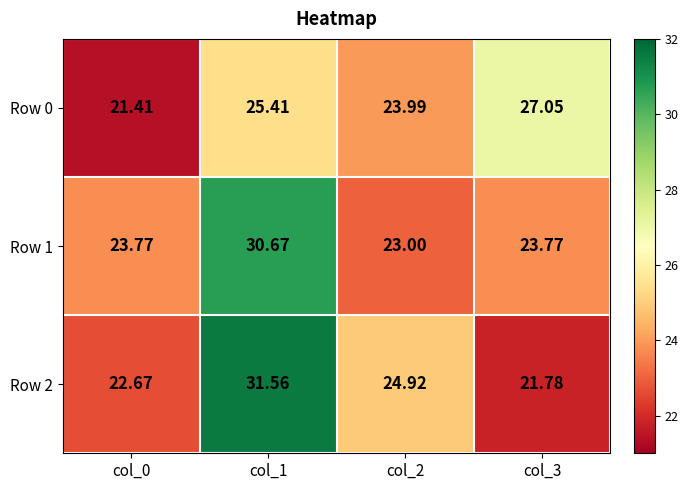

Is the value of Row 2 at col_2 greater than the value of Row 1 at col_2?

Yes